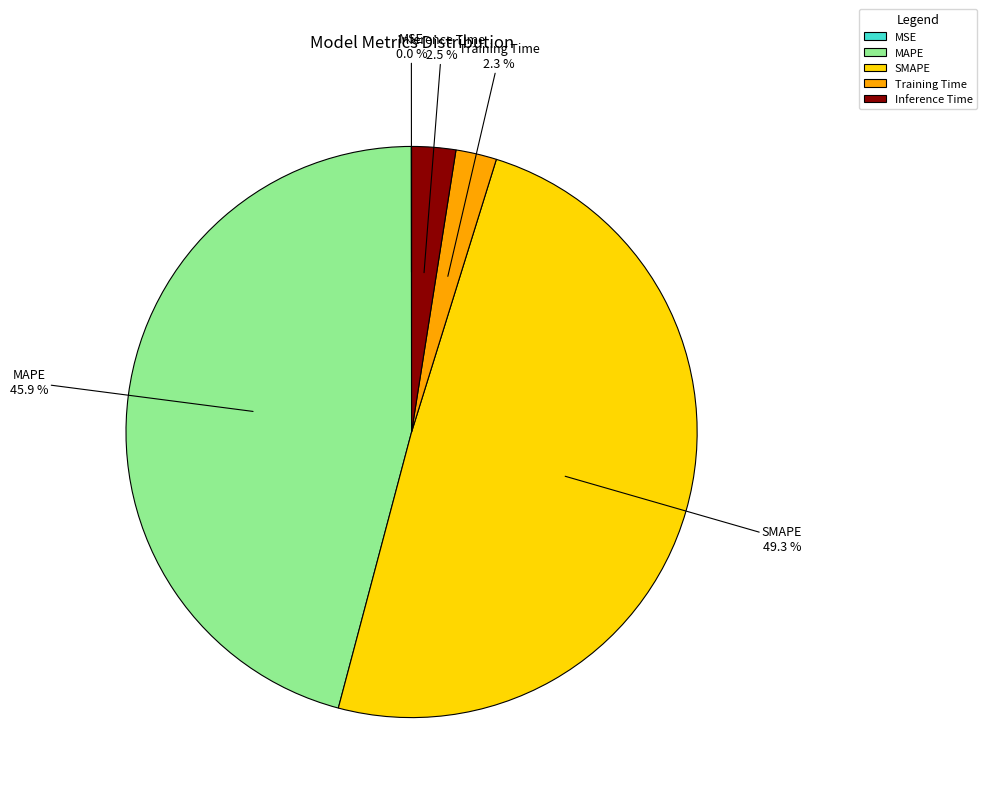

To the nearest percent, what is the difference between the SMAPE and Inference Time slice percentages?

47%